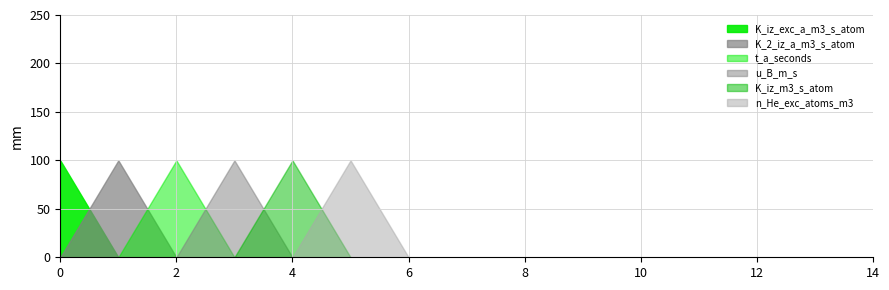

True or false: u_B_m_s has a value of 0 at 6.

True